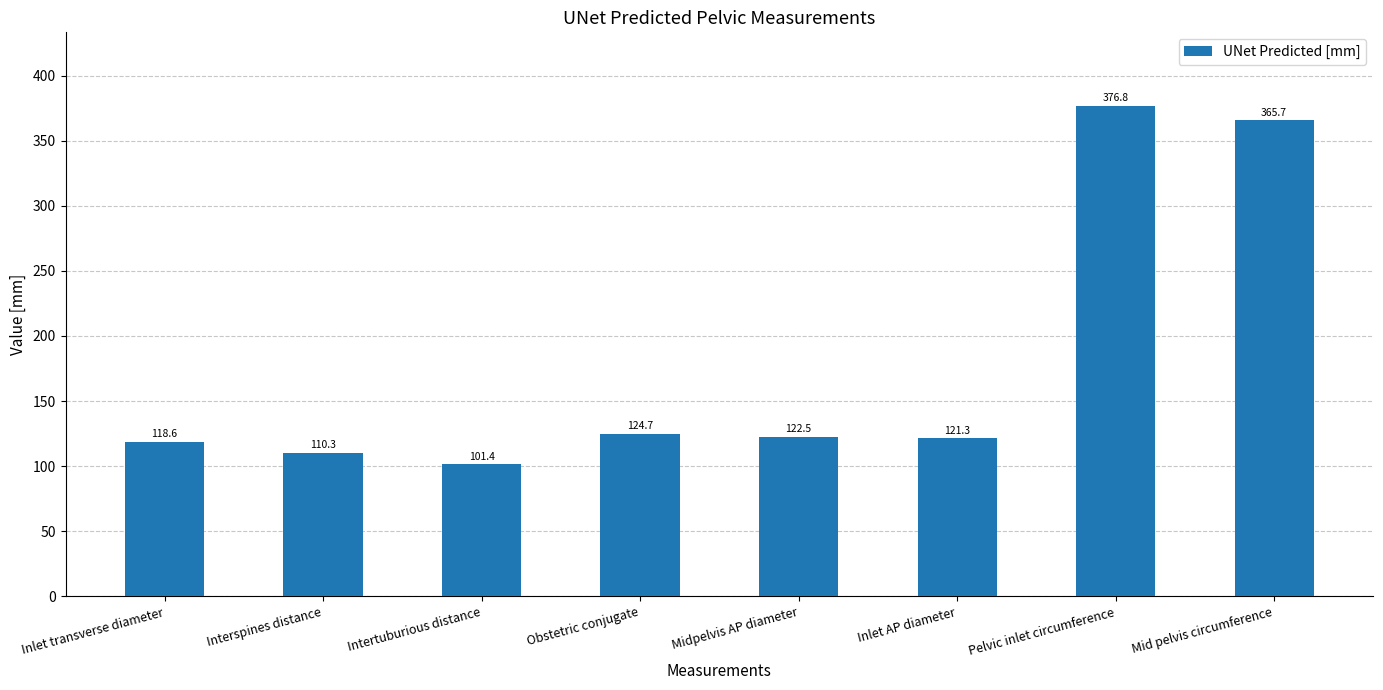

Reading right to left, what are all the values shown in this chart?

365.7	376.8	121.3	122.5	124.7	101.4	110.3	118.6